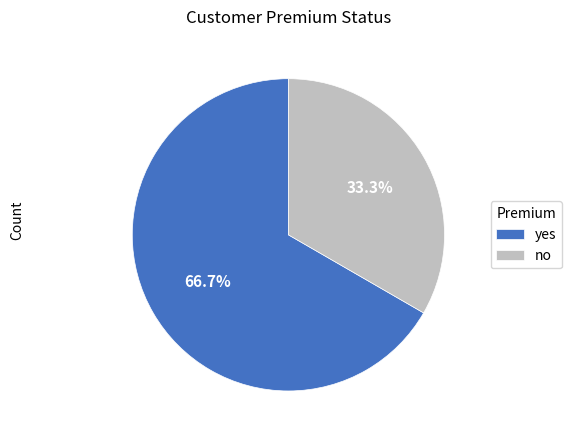

Combined, do yes and no account for over 50%?

Yes